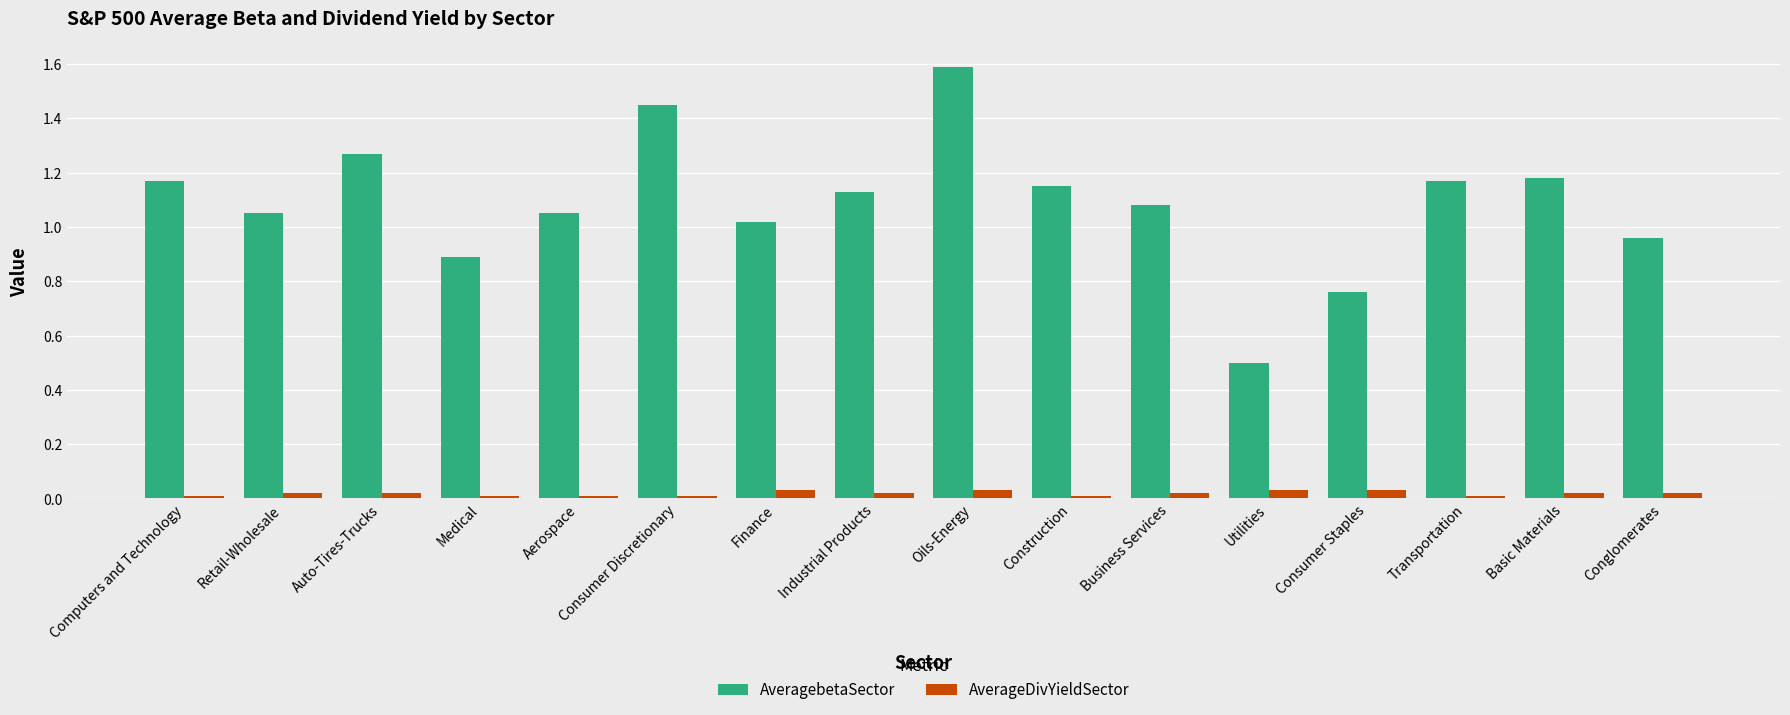

What is the maximum value shown in the chart?

1.6